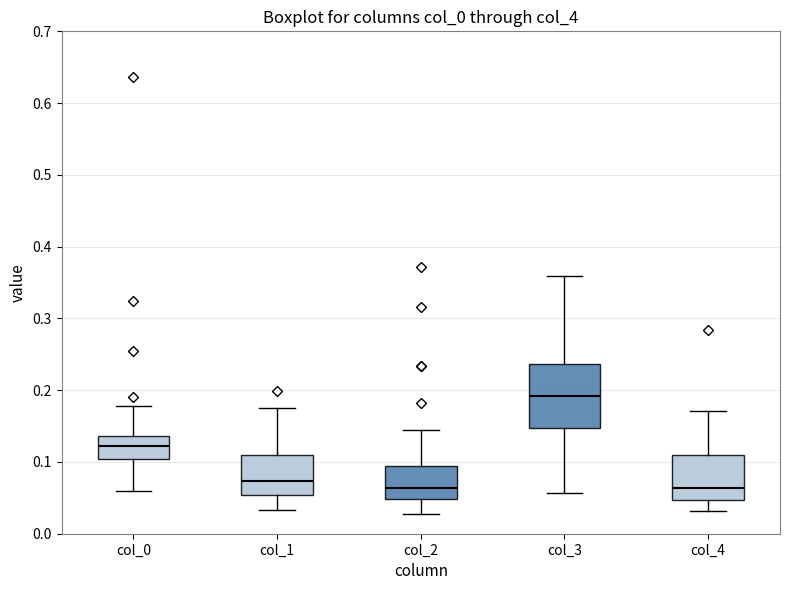

Reading left to right, transcribe this box plot: for each box, give where its median line is, the range the box spans, and where its two whiskers end, as read against the y-axis. The values are not printed on the chart, so give them approximately, as read against the axis.

col_0: median 0.12, box 0.10 to 0.14, whiskers 0.06 to 0.18
col_1: median 0.07, box 0.05 to 0.11, whiskers 0.03 to 0.17
col_2: median 0.06, box 0.05 to 0.09, whiskers 0.03 to 0.14
col_3: median 0.19, box 0.15 to 0.24, whiskers 0.06 to 0.36
col_4: median 0.06, box 0.05 to 0.11, whiskers 0.03 to 0.17